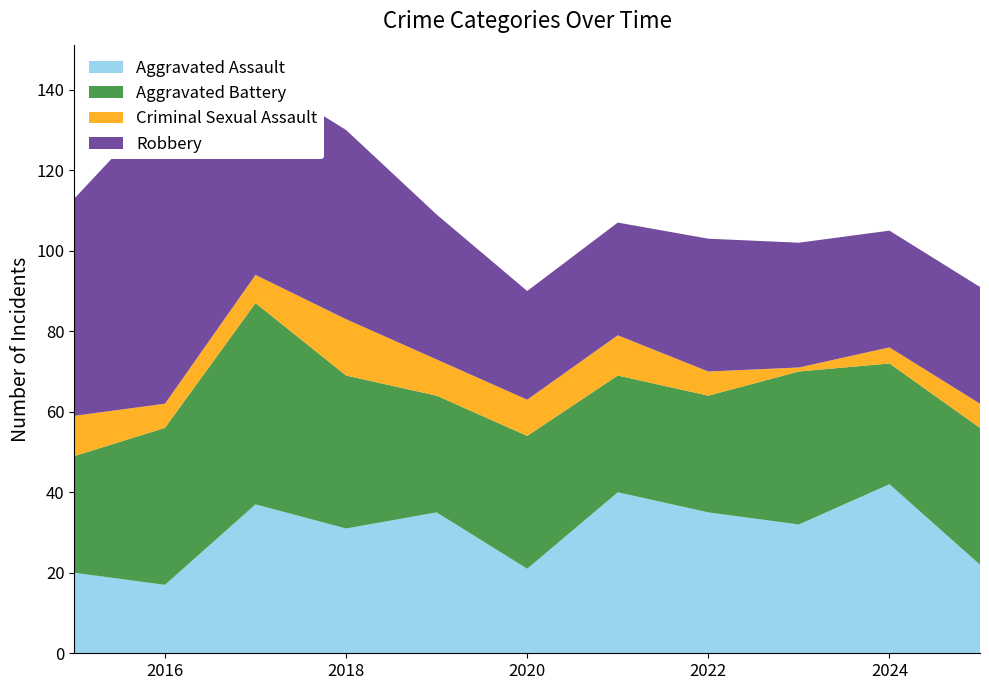

Reading left to right, extract all data points from this chart.

Aggravated Assault: 2015=20	2016=17	2017=37	2018=31	2019=35	2020=21	2021=40	2022=35	2023=32	2024=42	2025=22
Aggravated Battery: 2015=29	2016=39	2017=50	2018=38	2019=29	2020=33	2021=29	2022=29	2023=38	2024=30	2025=34
Criminal Sexual Assault: 2015=10	2016=6	2017=7	2018=14	2019=9	2020=9	2021=10	2022=6	2023=1	2024=4	2025=6
Robbery: 2015=54	2016=75	2017=50	2018=47	2019=36	2020=27	2021=28	2022=33	2023=31	2024=29	2025=29